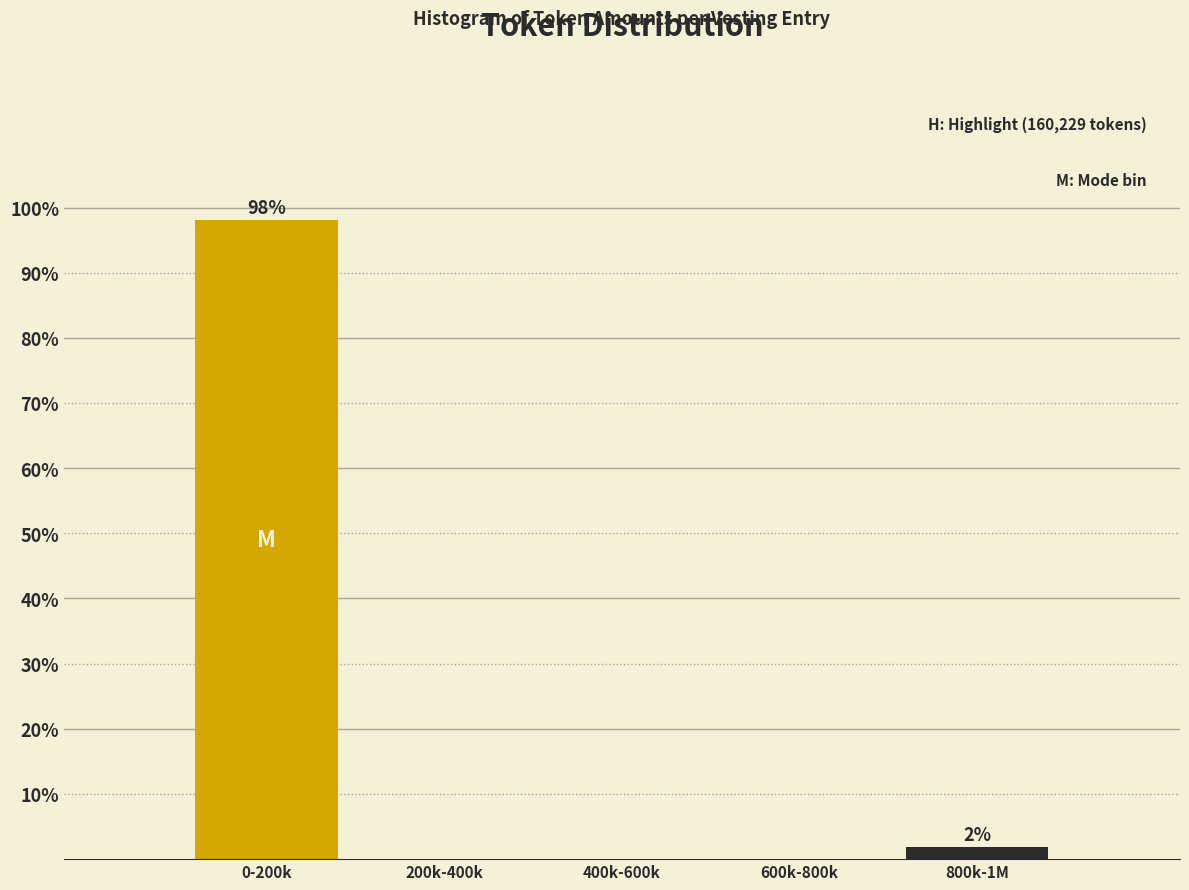

Reading left to right, list all the values displayed in this chart.

0-200k=98.1	200k-400k=0.0	400k-600k=0.0	600k-800k=0.0	800k-1M=1.9